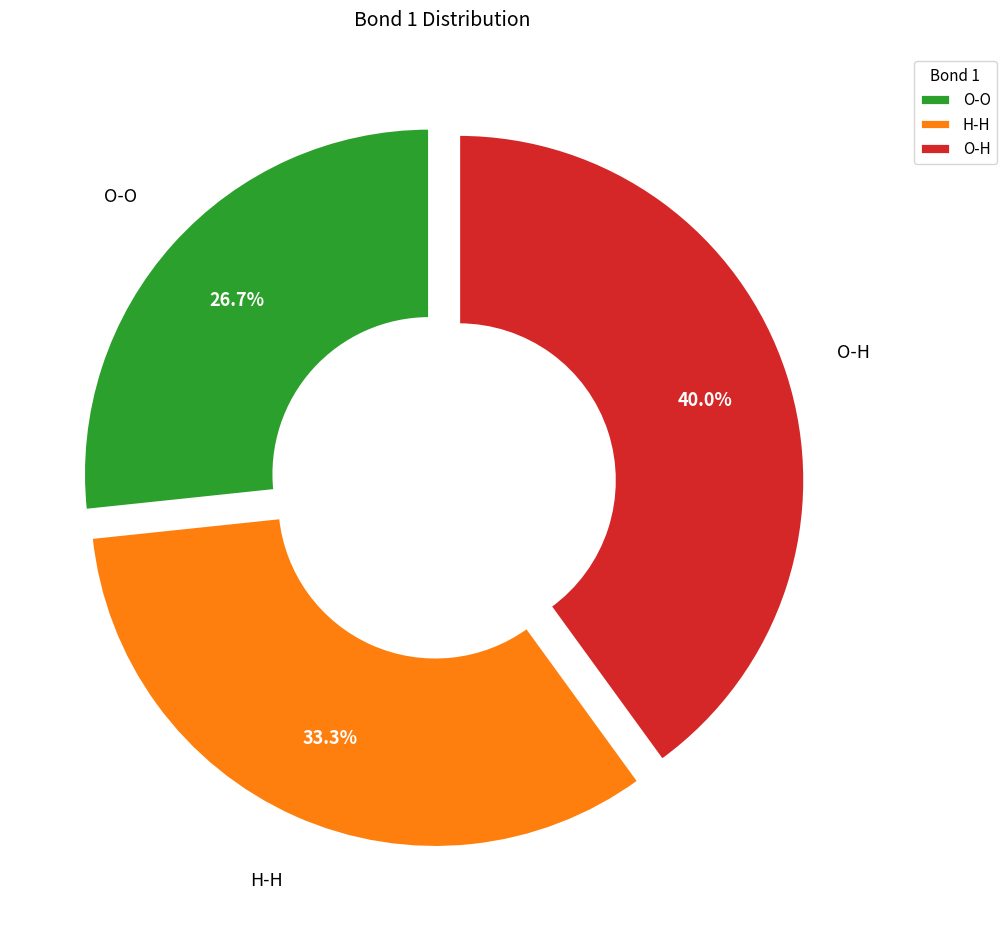

Combined, do O-O and H-H account for over 50%?

Yes